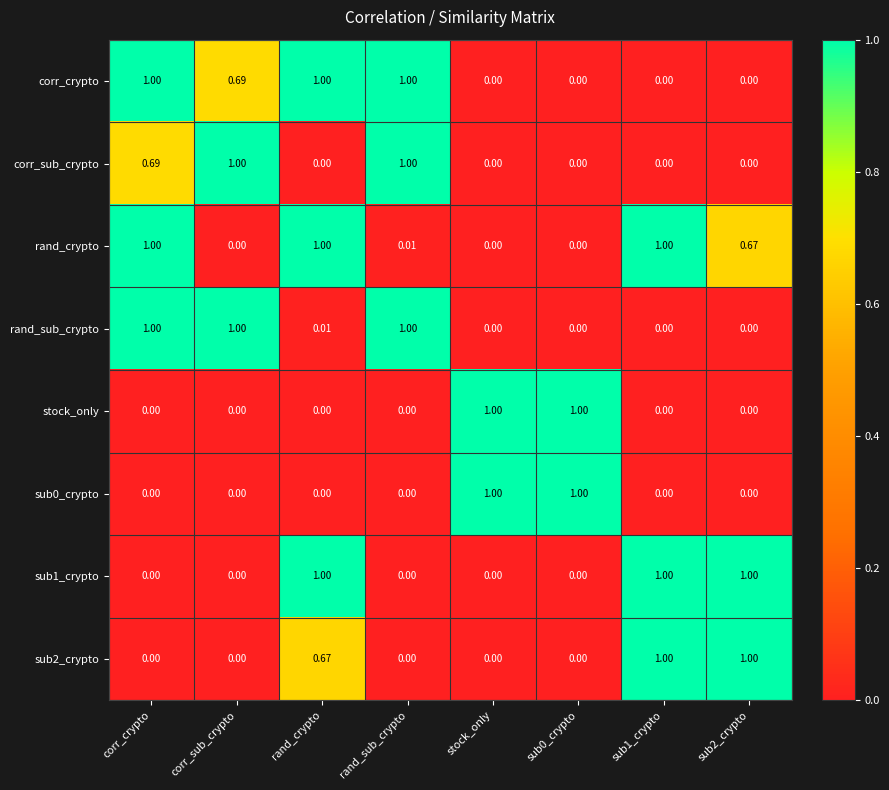

At which category is the sum across all series the highest?

corr_crypto